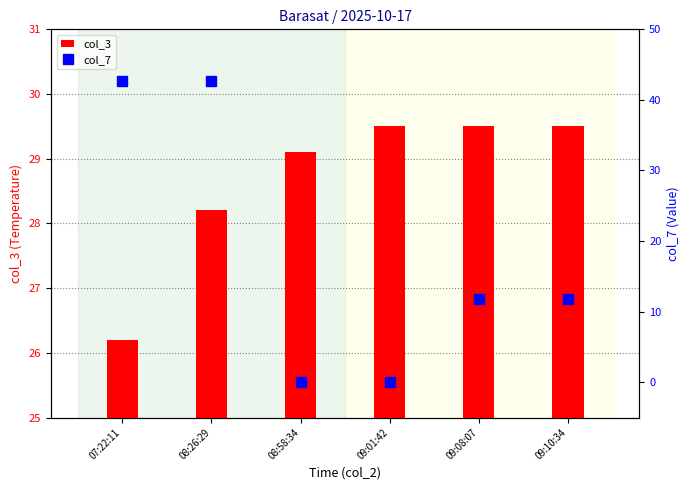

The col_7 series shows 42.6 at 08:26:29. True or false?

True